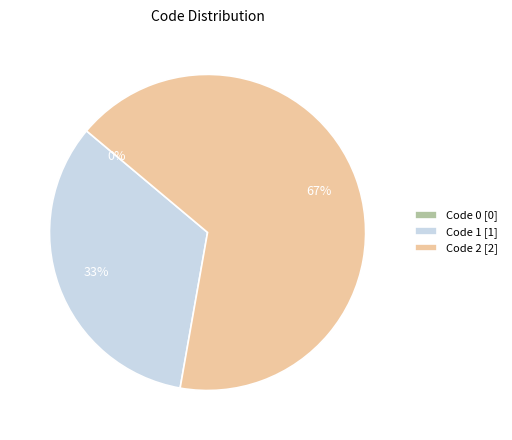

To the nearest percent, what portion does 1 represent?

33%